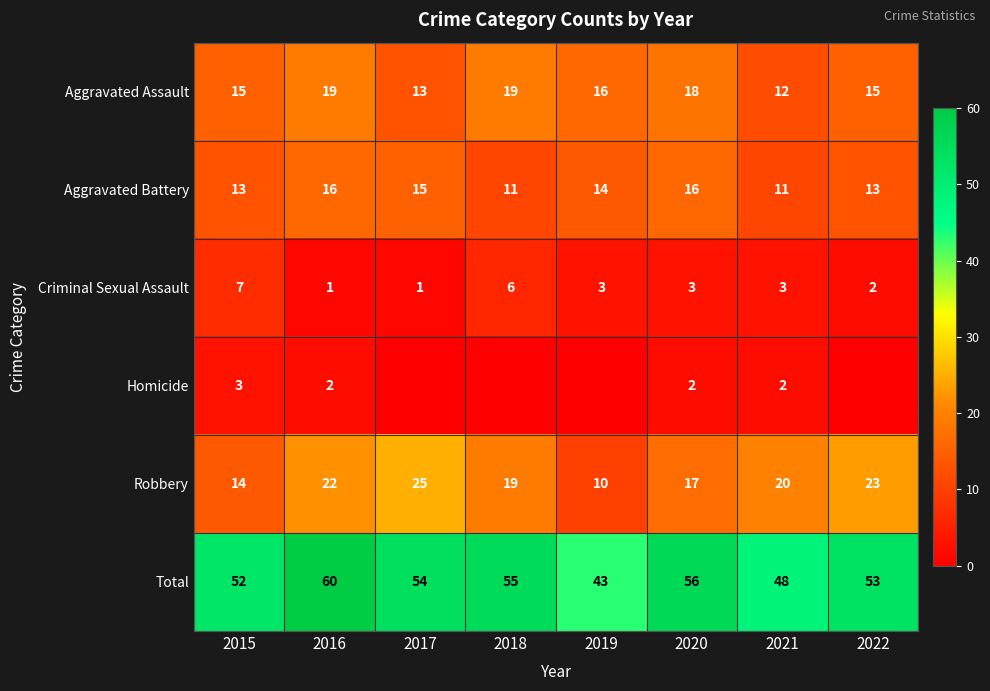

What is the lowest value of the Aggravated Battery series?

11